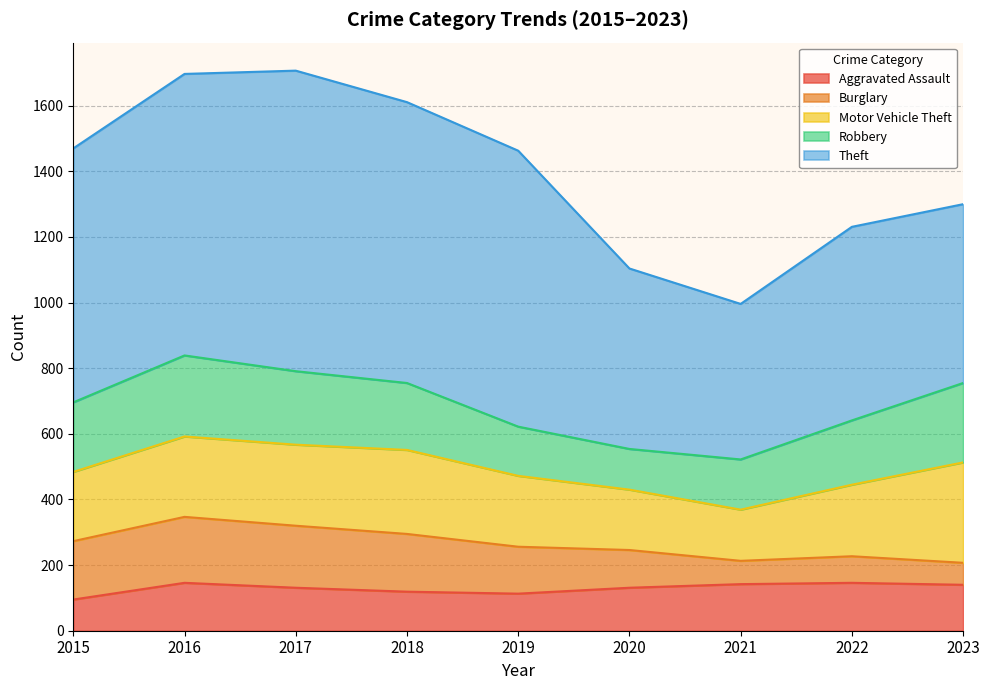

Is the value of Robbery at 2018 greater than the value of Theft at 2022?

No